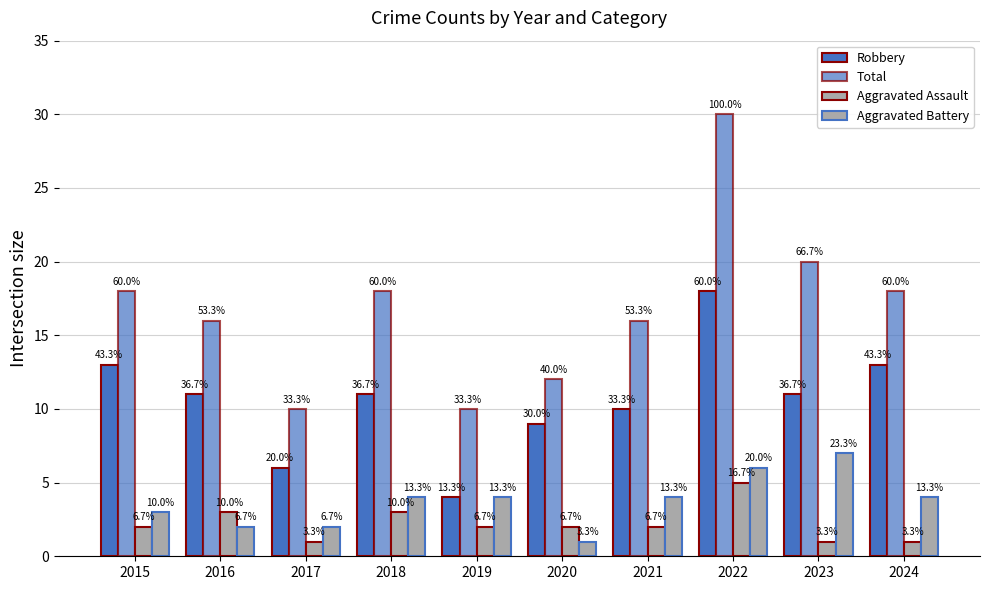

The Aggravated Assault series shows 1 at 2019. True or false?

False